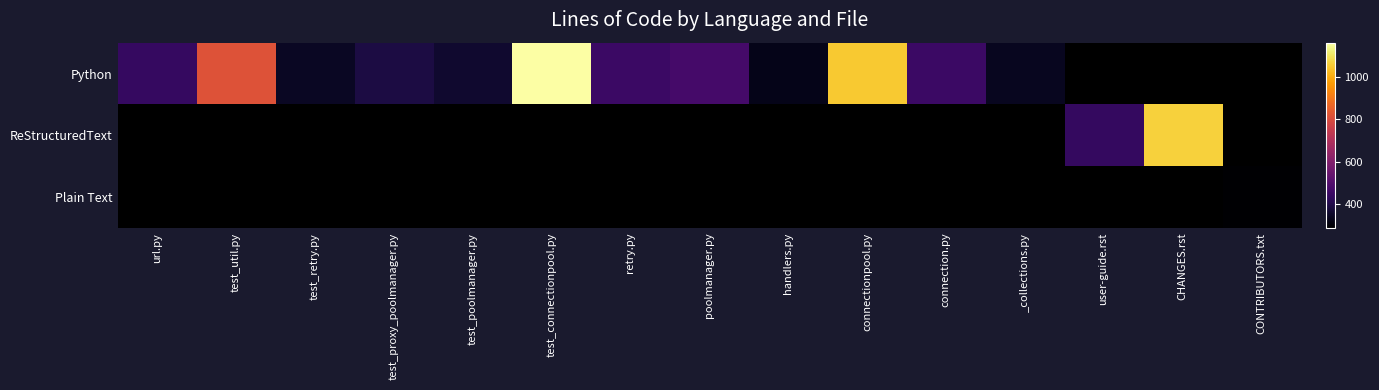

The ReStructuredText series shows 1065.0 at CHANGES.rst. True or false?

True